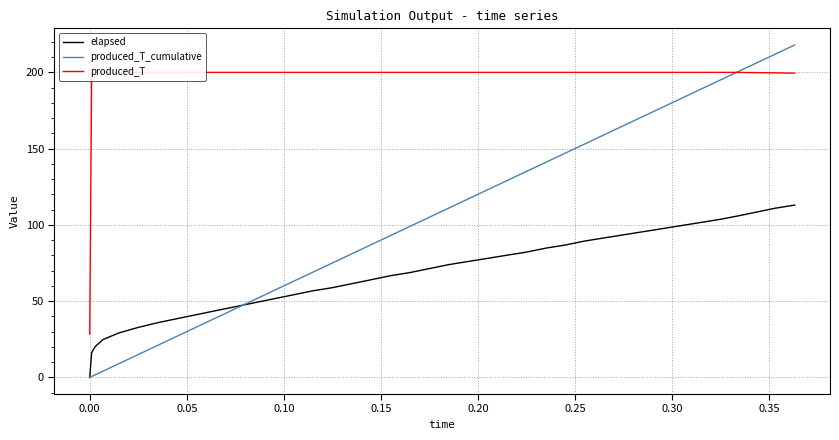

What is the difference between the maximum and minimum values in the elapsed series?

113.0